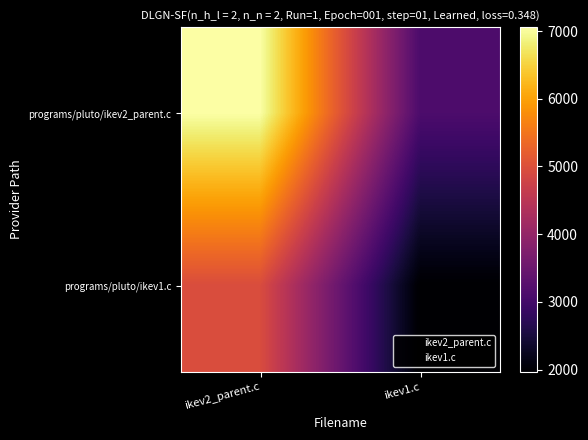

What is the total value across all series at ikev2_parent.c?

12013